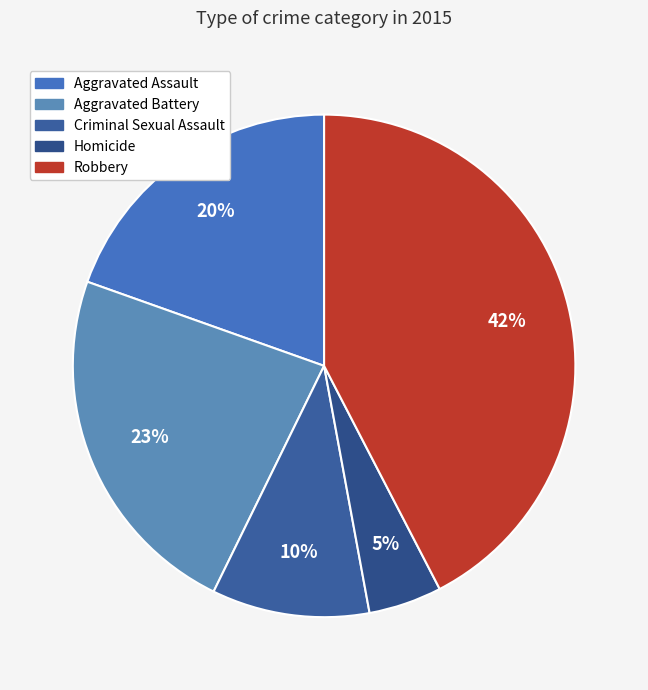

What percentage is the Criminal Sexual Assault slice, to the nearest percent?

10%